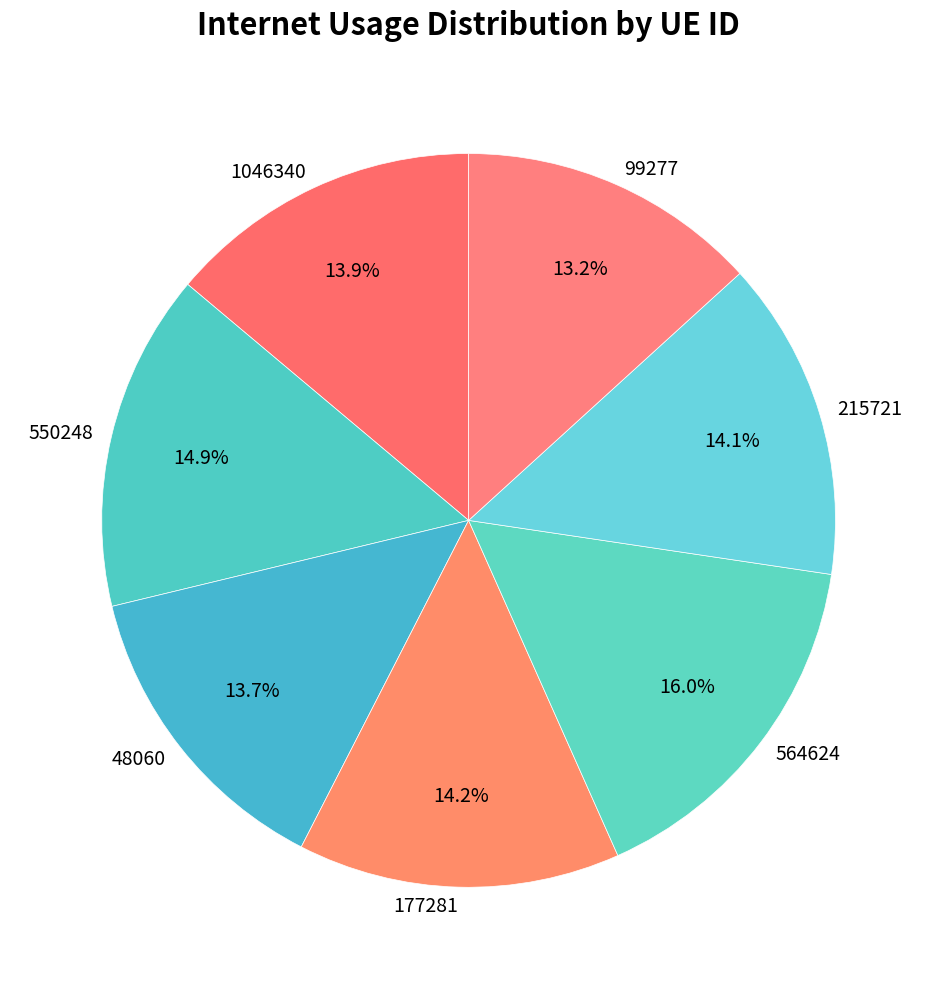

What is the ratio of the value at 215721 to the value at 1046340?

1.0